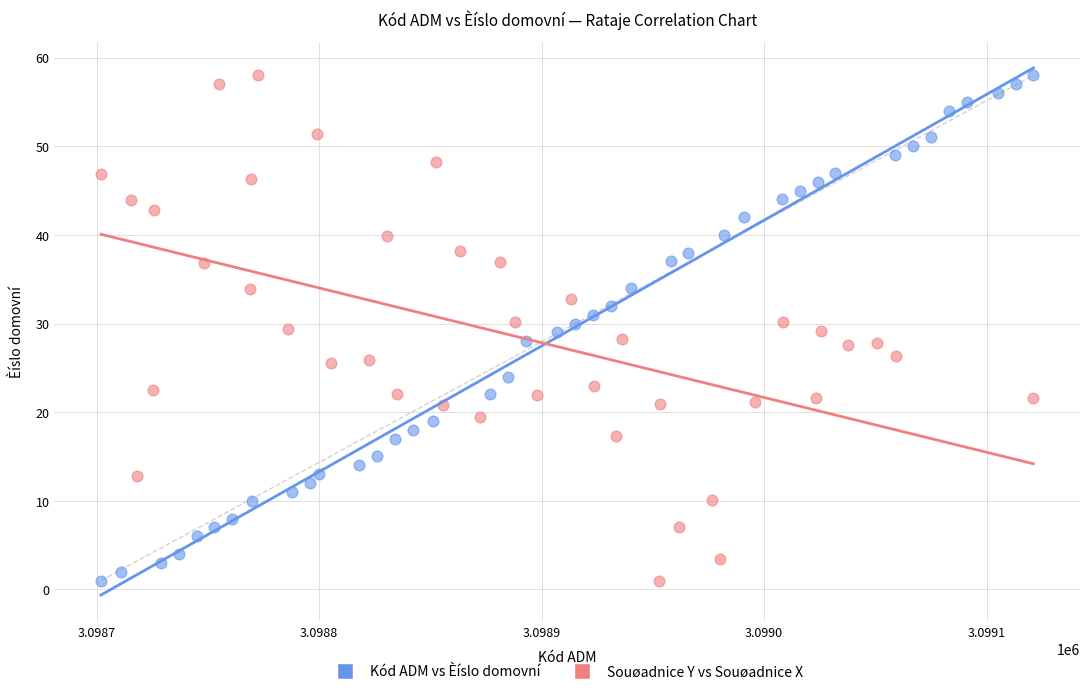

What are all the series names shown in the legend?

Kód ADM vs Èíslo domovní, Souøadnice Y vs Souøadnice X